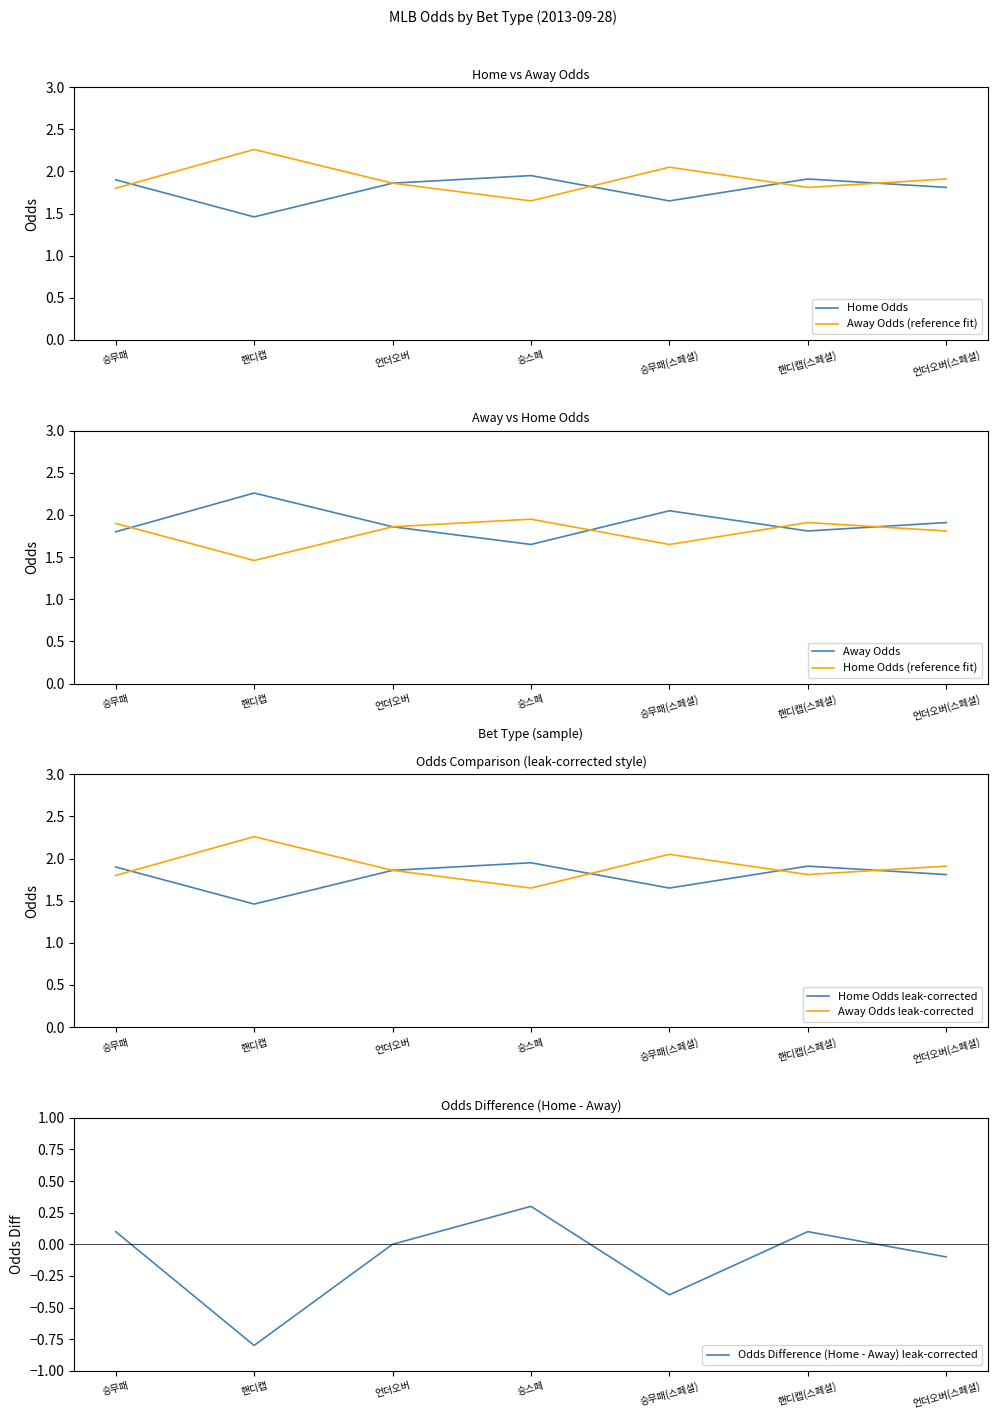

What is the total value across all series at 승스페?

3.6